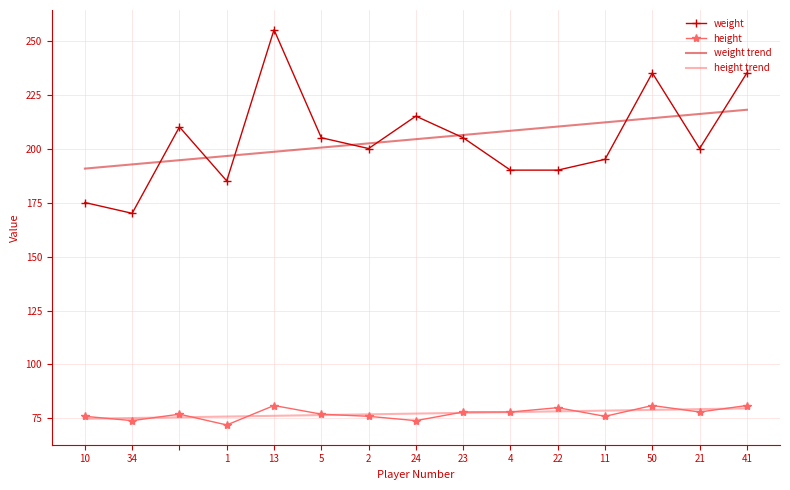

Which series has the largest range (max minus min)?

weight